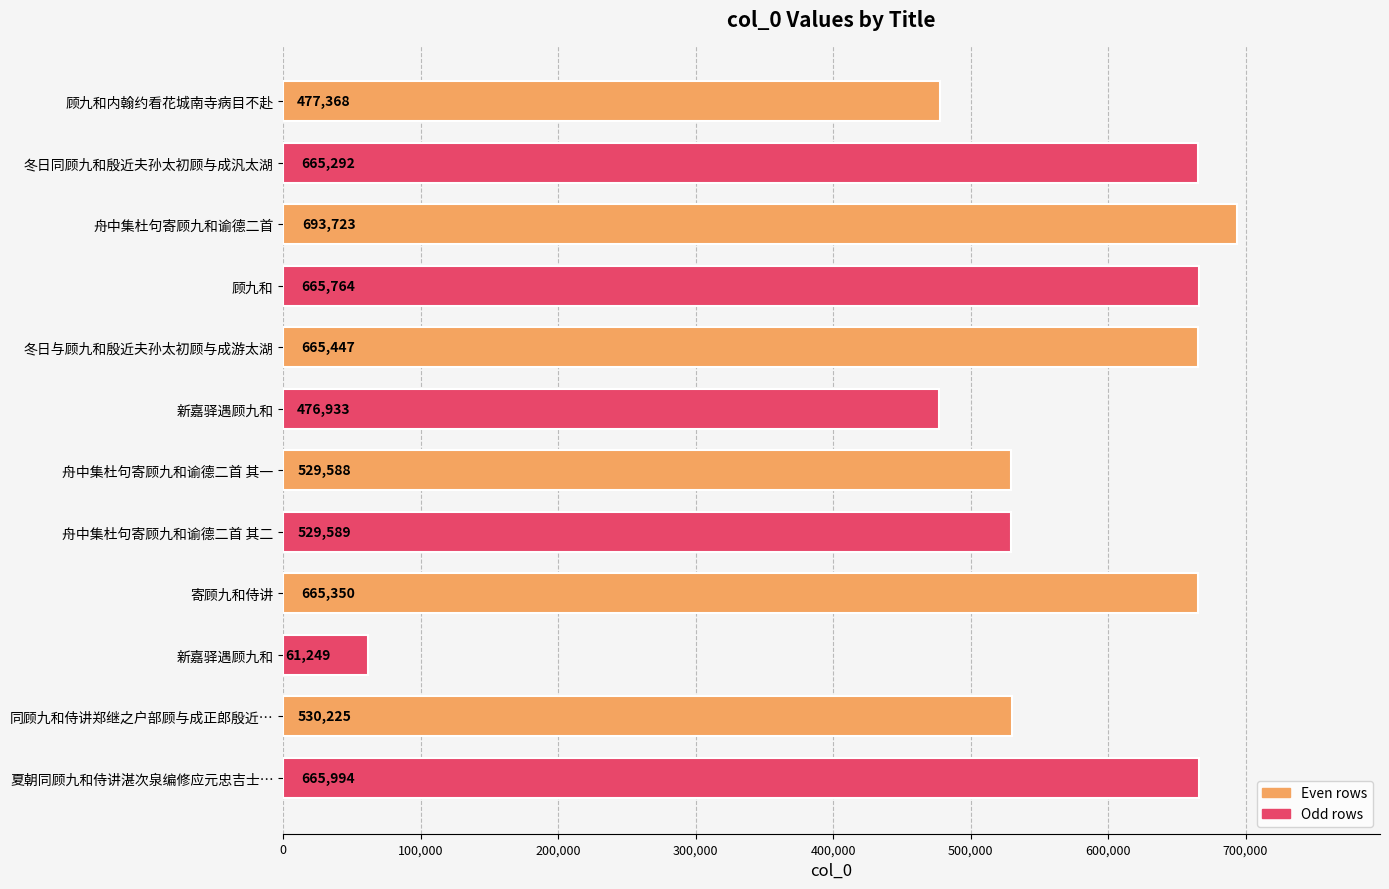

What is the minimum value shown in the chart?

61249